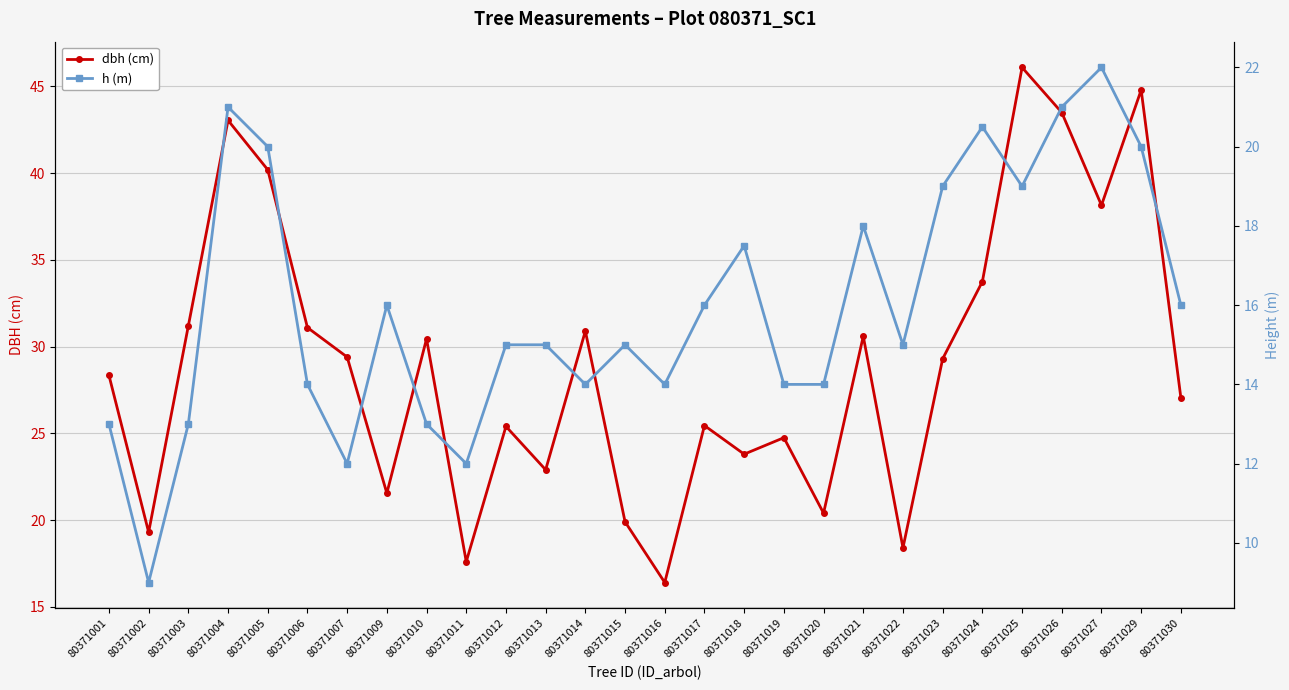

At which category is the sum across all series the highest?

80371025